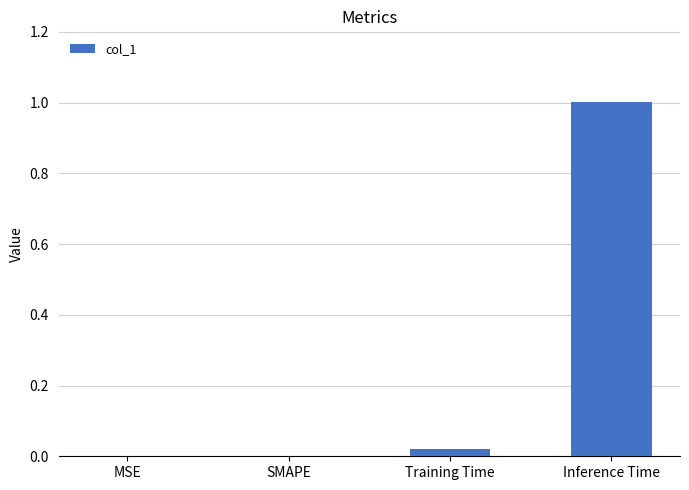

What is the maximum value shown in the chart?

1.0